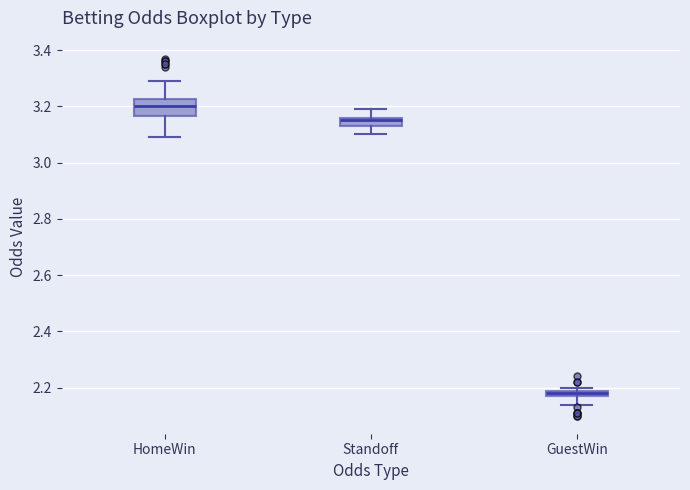

Which box's median line is the lowest?

GuestWin